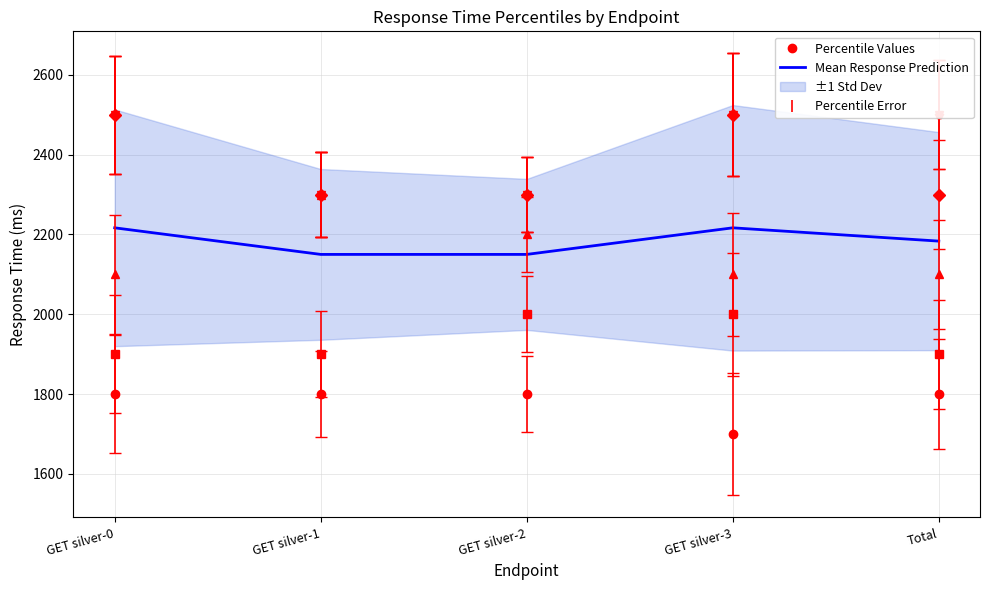

Where is the first local maximum?

GET silver-3